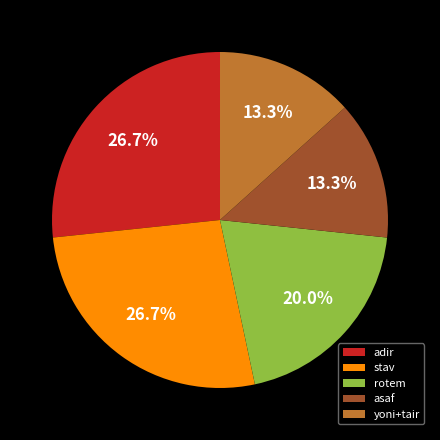

What is the total percentage of asaf and stav?

40.0%